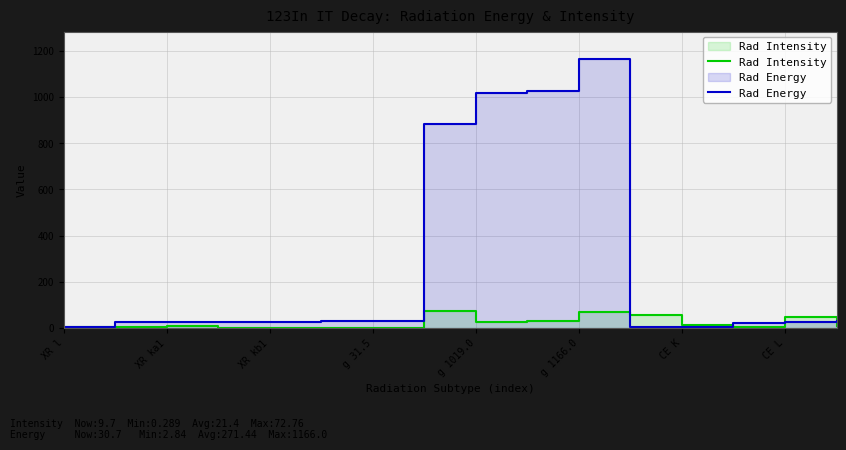

Does the chart display data point markers on the line(s)?

No